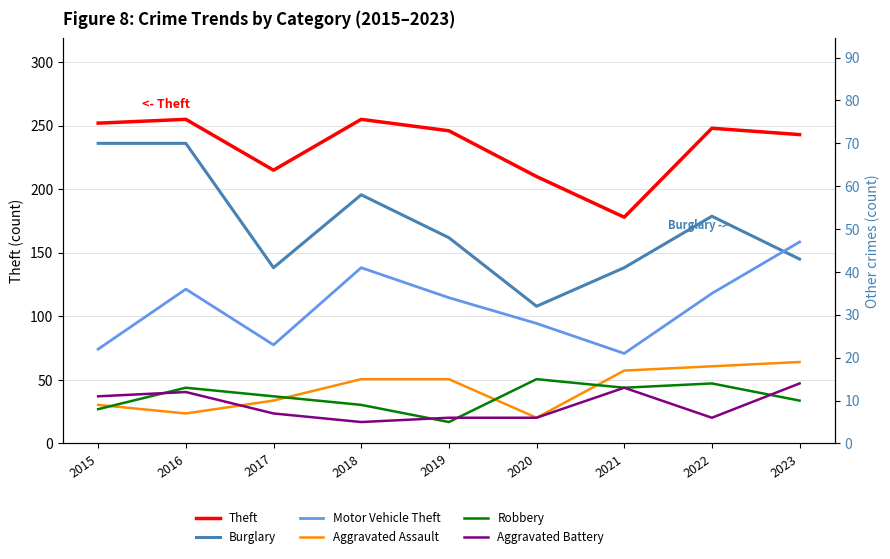

Between 2016 and 2020, which series saw the biggest shift?

Theft